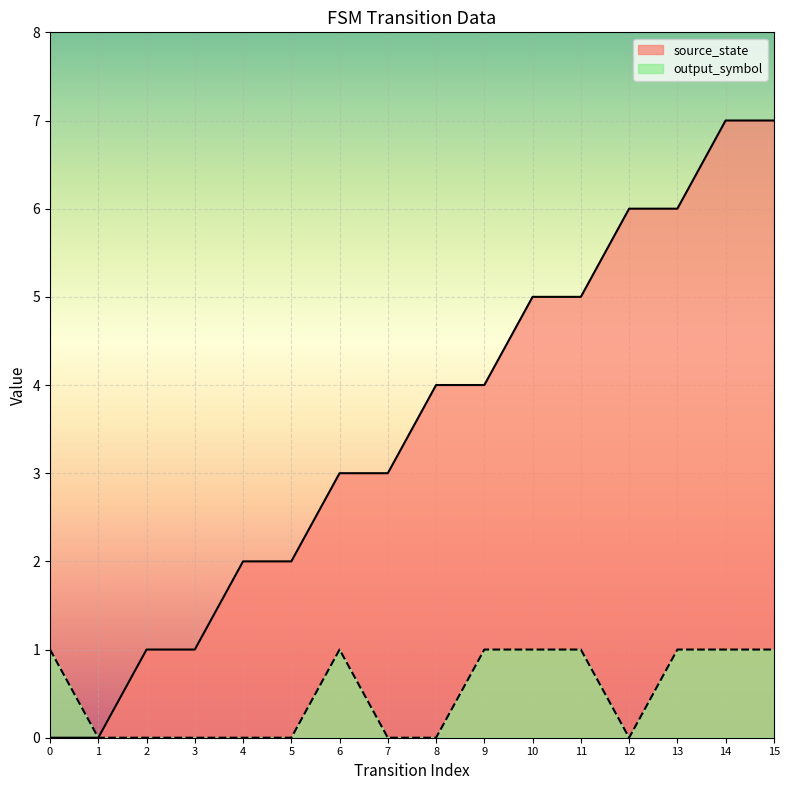

Rank the categories by source_state value from highest to lowest.

14, 15, 12, 13, 10, 11, 8, 9, 6, 7, 4, 5, 2, 3, 0, 1